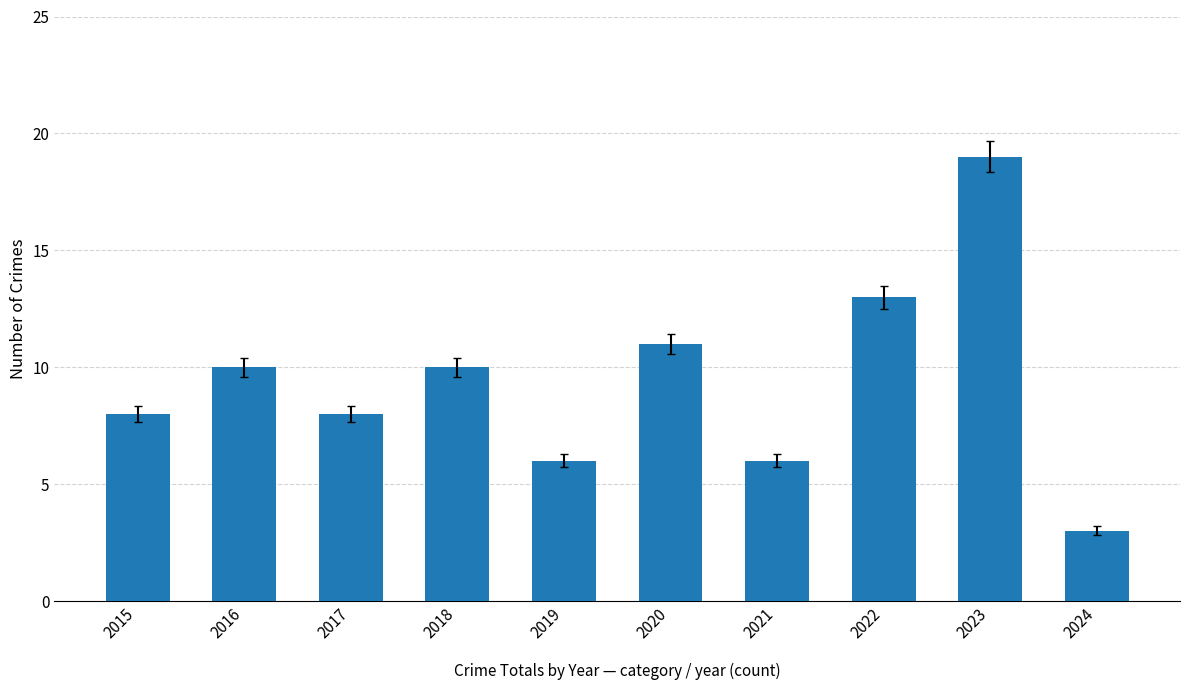

What is the sum of all values?

94